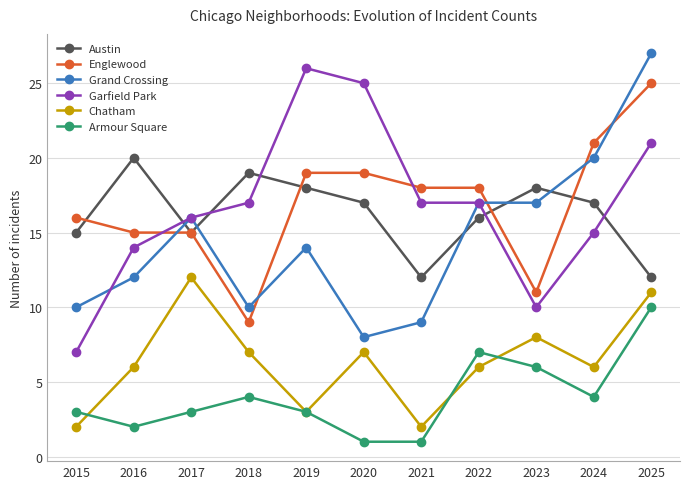

How many lines are shown in the chart?

6